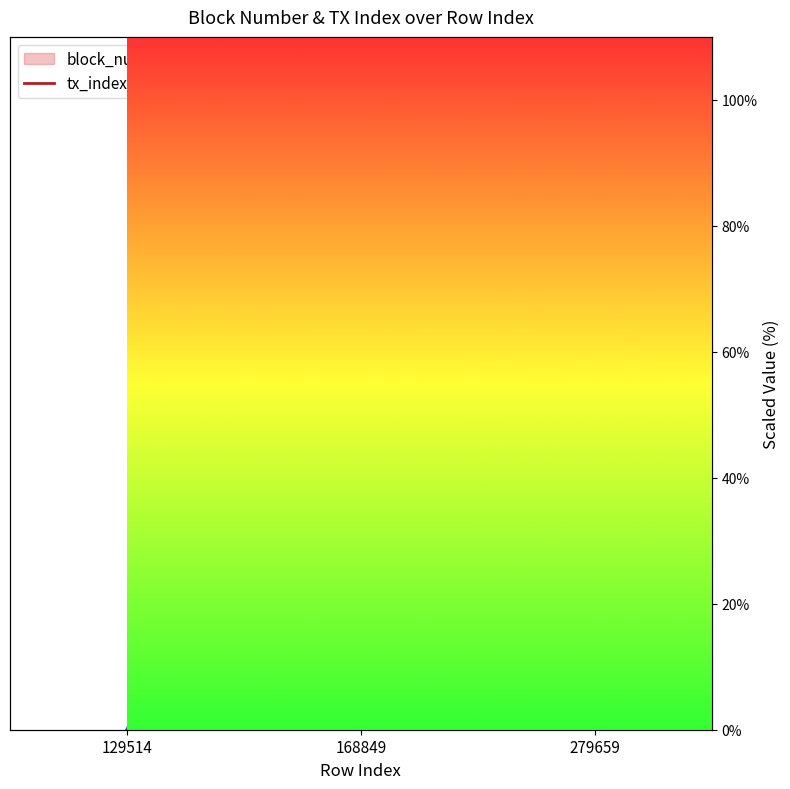

What is the sum of all tx_index line values?

137.2